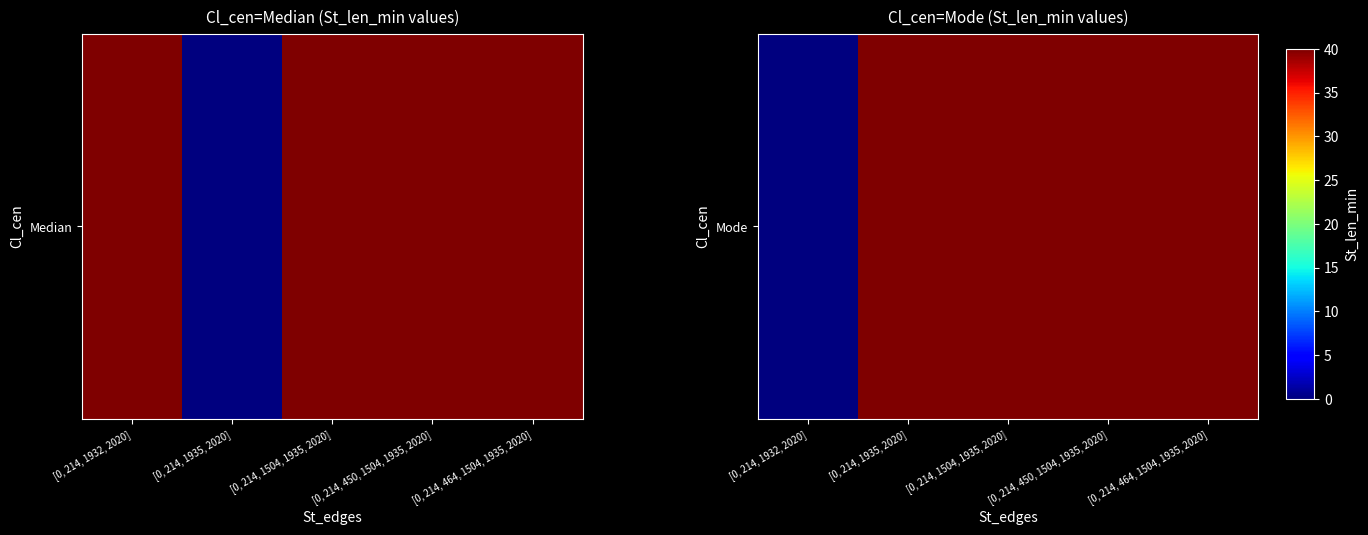

Count the number of categories in the chart.

5